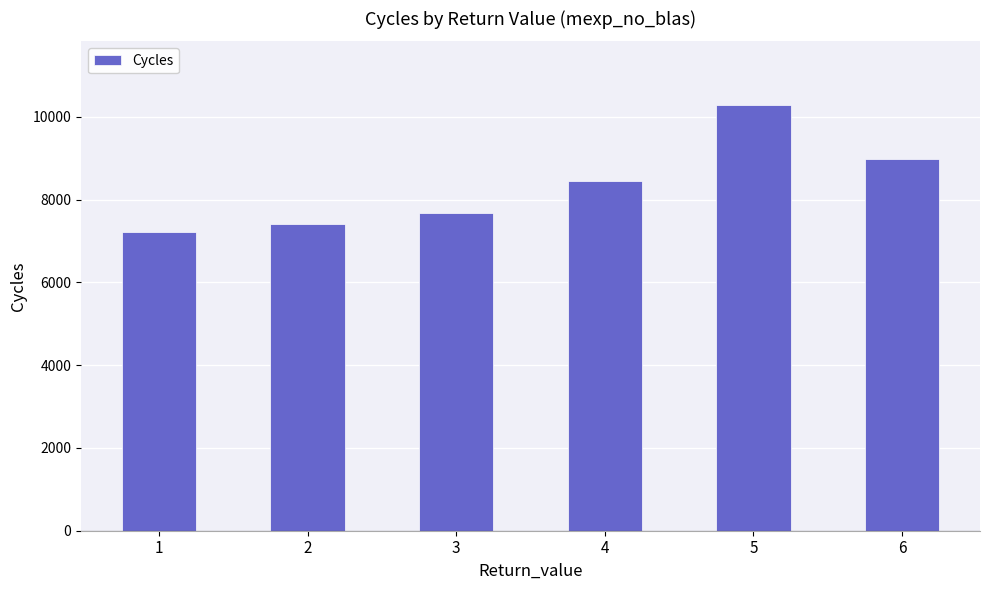

What is the value of the 2nd bar from the left?

7420.8